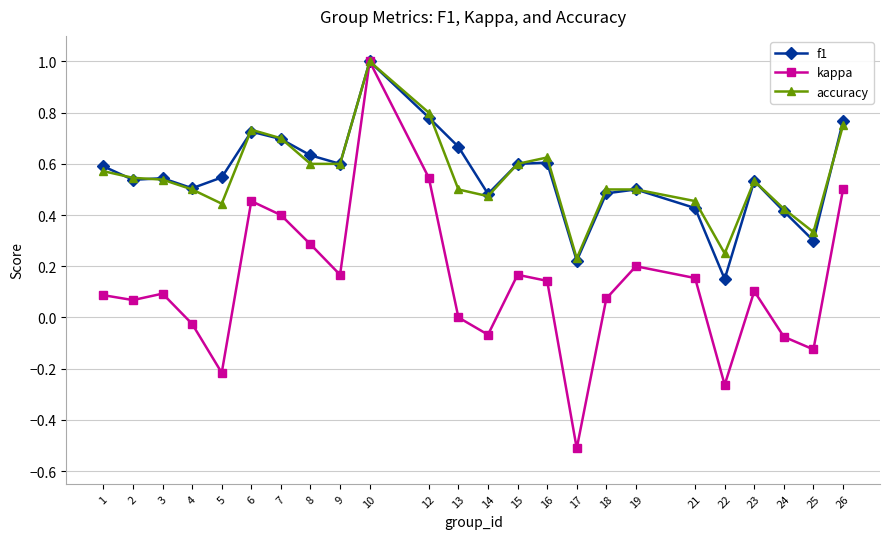

True or false: kappa has more than 2 interior local peaks.

True